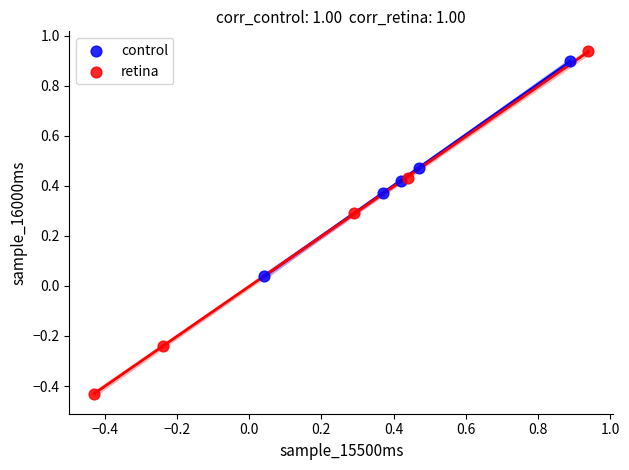

What are all the series names shown in the legend?

control, retina